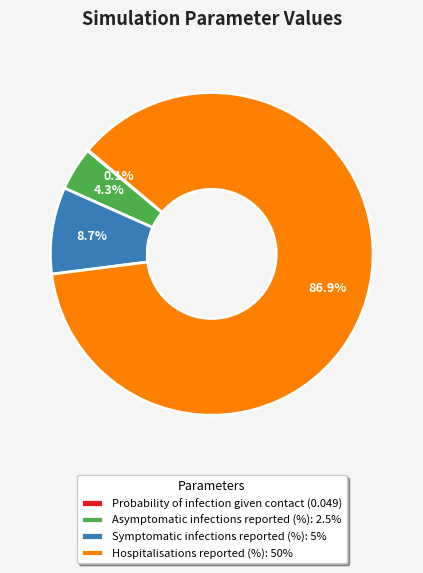

What portion of the pie excludes Hospitalisations reported (%): 50%?

13.1%